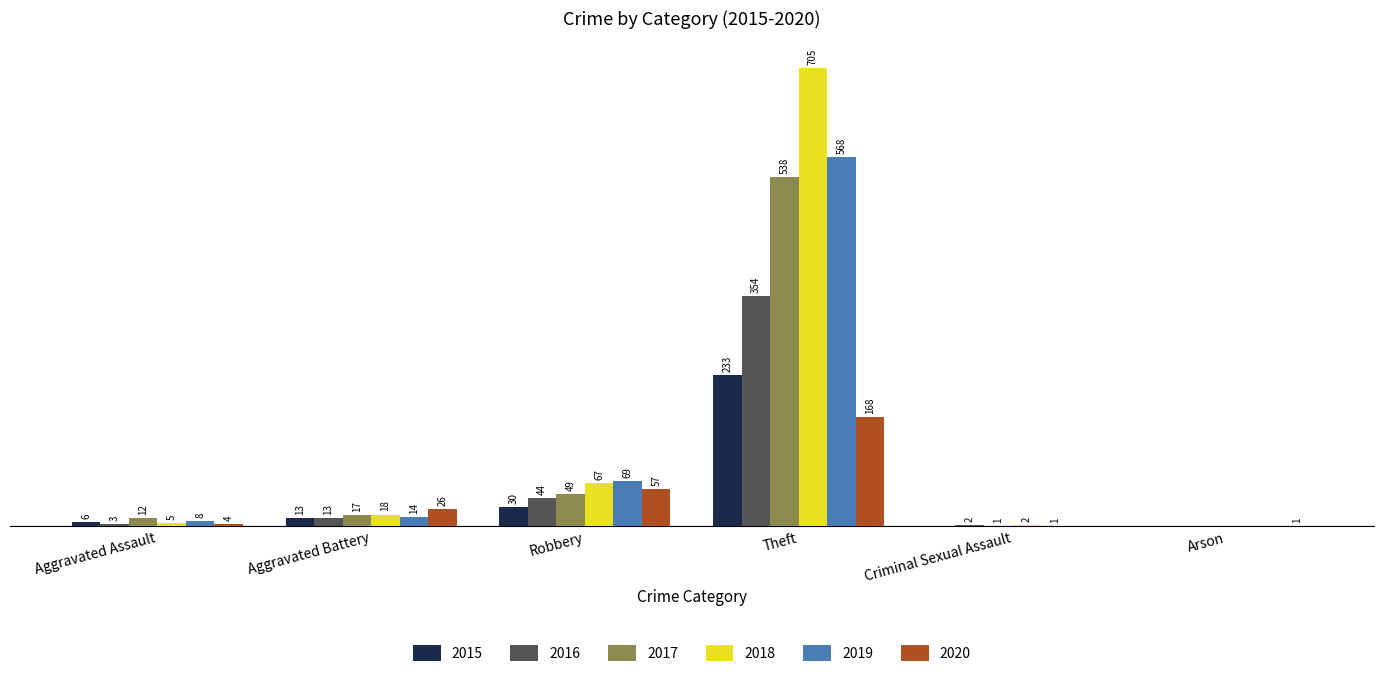

At which label does 2020 reach its peak?

Theft